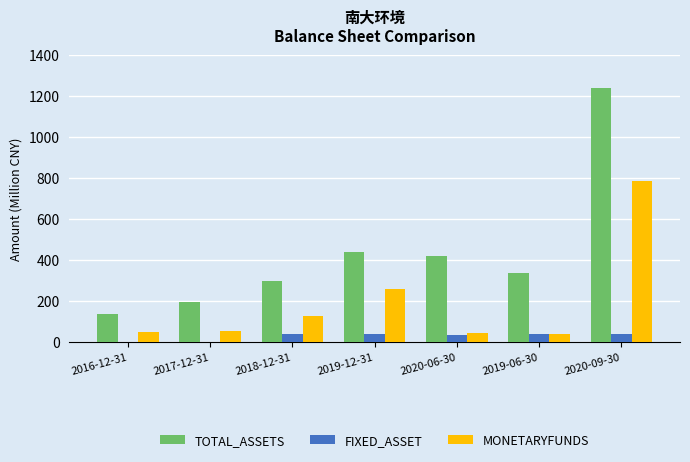

Is it true that FIXED_ASSET equals 38.2 at 2019-12-31?

True